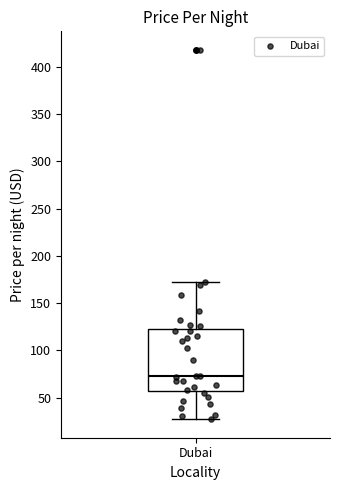

Read this box plot against the y-axis: the position of the median line, the range covered by the box, and the ends of both whiskers. The values are not printed on the chart, so give them approximately, as read against the axis.

median 75, box 55 to 125, whiskers 25 to 170